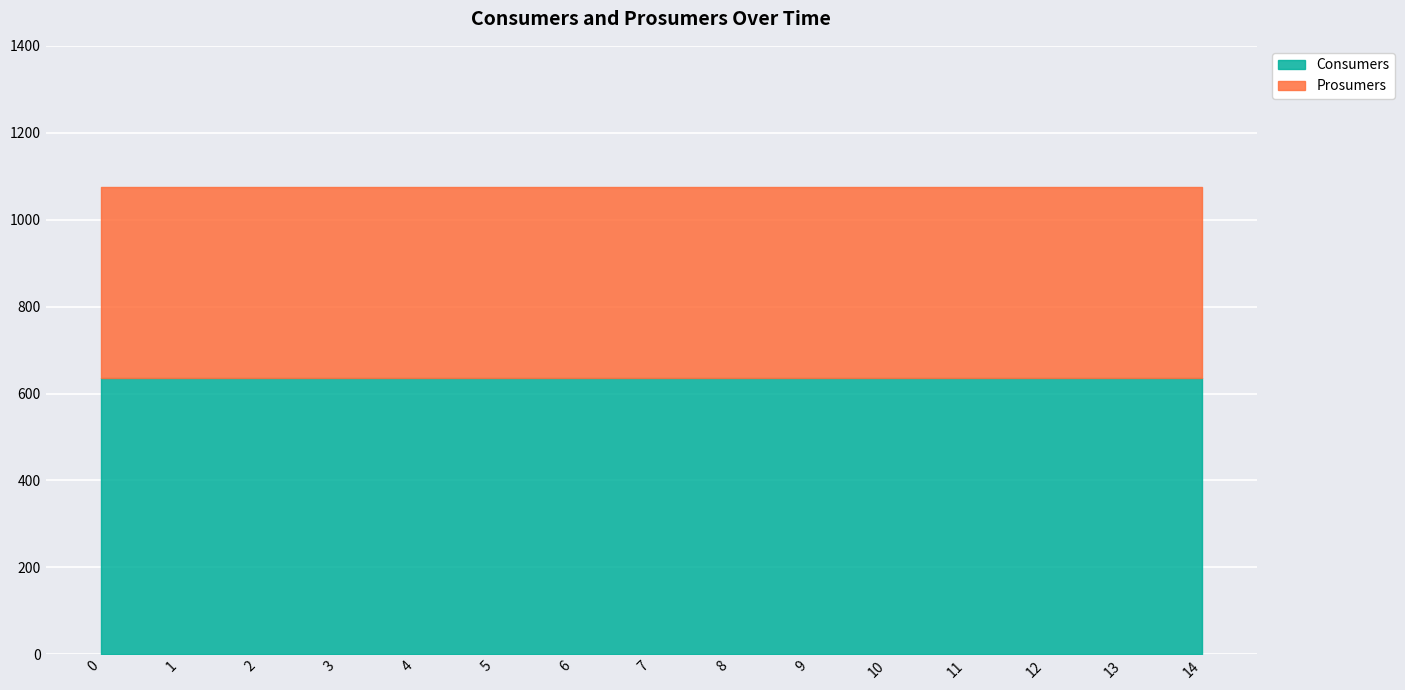

What is the approximate value of Prosumers at 10?

440